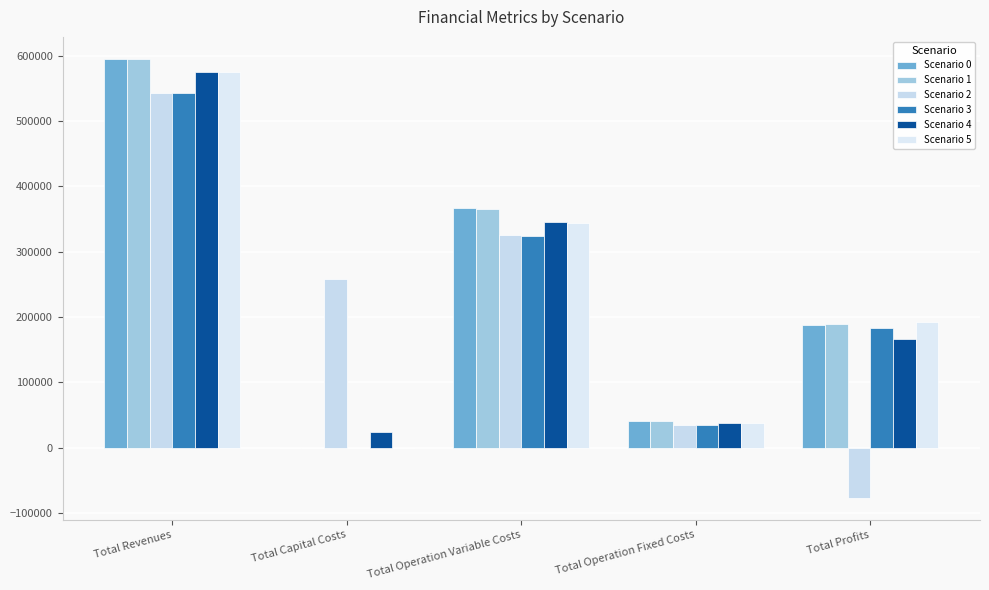

How many groups of bars are there?

5